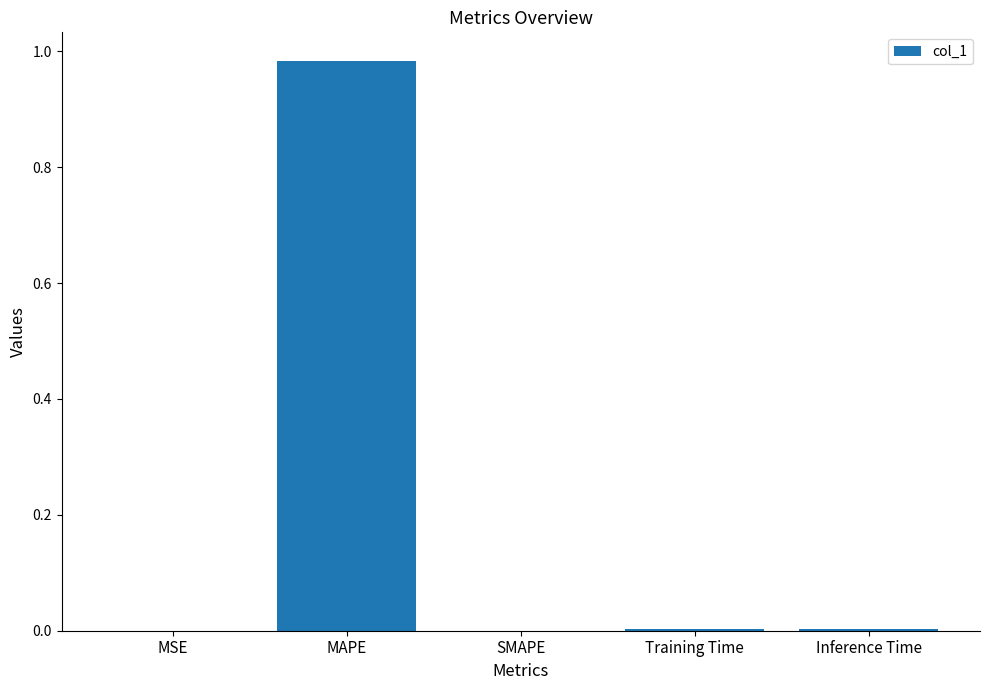

True or false: the data shows 0.0 at Inference Time.

True